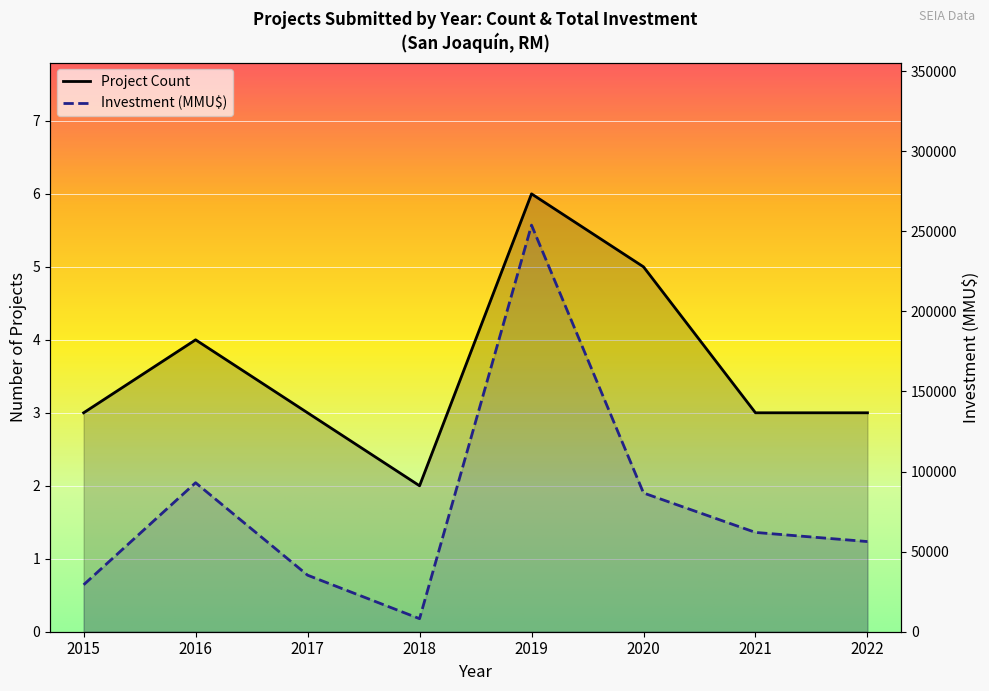

What is the total value across all series at 2022?

56300